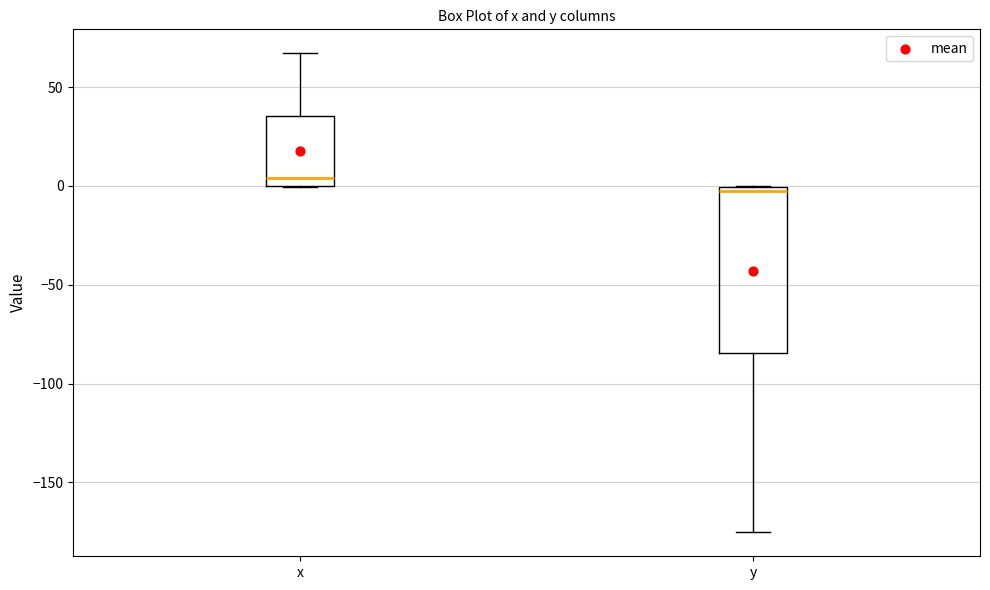

Reading left to right, transcribe this box plot: for each box, give where its median line is, the range the box spans, and where its two whiskers end, as read against the y-axis. The values are not printed on the chart, so give them approximately, as read against the axis.

x: median 5, box 0 to 35, whiskers 0 to 65
y: median 0 (just below the box's upper edge), box -85 to 0, whiskers -175 to 0